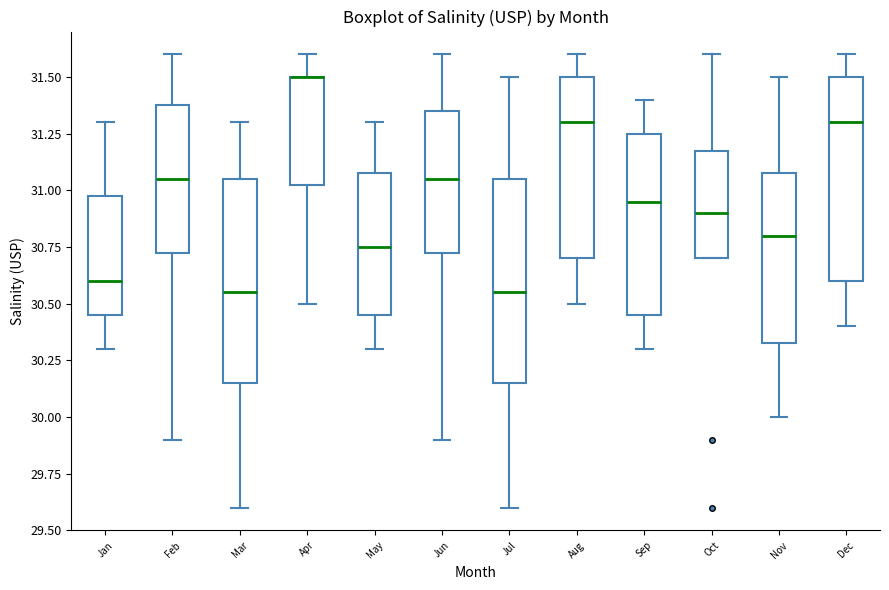

Reading left to right, transcribe this box plot: for each box, give where its median line is, the range the box spans, and where its two whiskers end, as read against the y-axis. The values are not printed on the chart, so give them approximately, as read against the axis.

Jan: median 30.60, box 30.45 to 31.00, whiskers 30.30 to 31.30
Feb: median 31.05, box 30.75 to 31.40, whiskers 29.90 to 31.60
Mar: median 30.55, box 30.15 to 31.05, whiskers 29.60 to 31.30
Apr: median 31.50 (drawn on the box's upper edge), box 31.05 to 31.50, whiskers 30.50 to 31.60
May: median 30.75, box 30.45 to 31.10, whiskers 30.30 to 31.30
Jun: median 31.05, box 30.75 to 31.35, whiskers 29.90 to 31.60
Jul: median 30.55, box 30.15 to 31.05, whiskers 29.60 to 31.50
Aug: median 31.30, box 30.70 to 31.50, whiskers 30.50 to 31.60
Sep: median 30.95, box 30.45 to 31.25, whiskers 30.30 to 31.40
Oct: median 30.90, box 30.70 to 31.20, whiskers 30.70 to 31.60
Nov: median 30.80, box 30.35 to 31.10, whiskers 30.00 to 31.50
Dec: median 31.30, box 30.60 to 31.50, whiskers 30.40 to 31.60